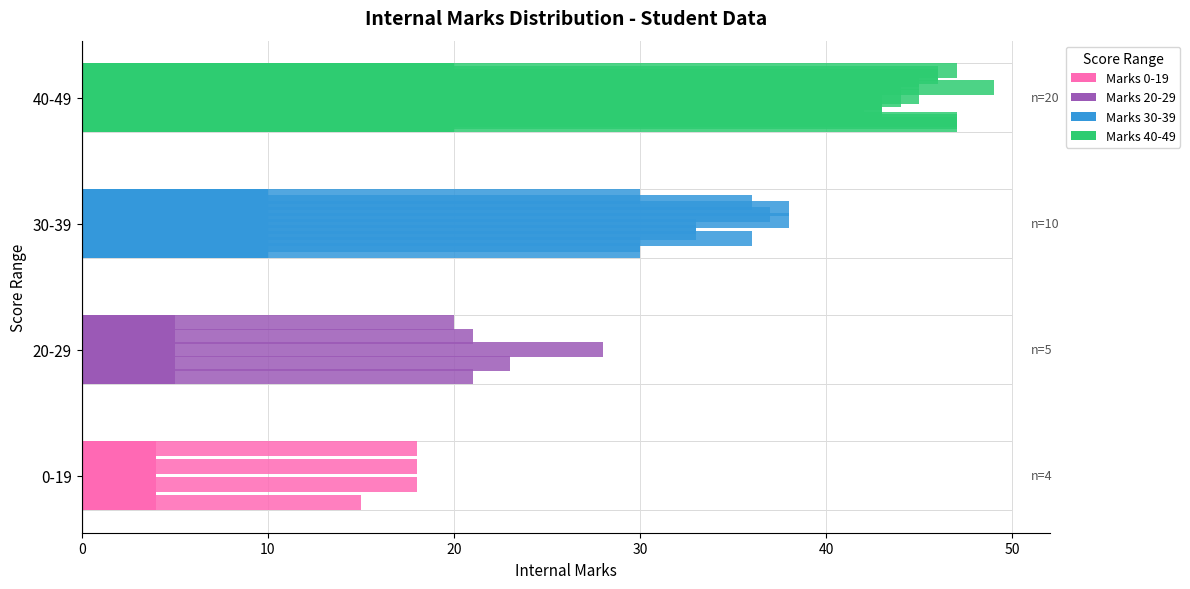

What is the value of the 1st bar from the left?

4